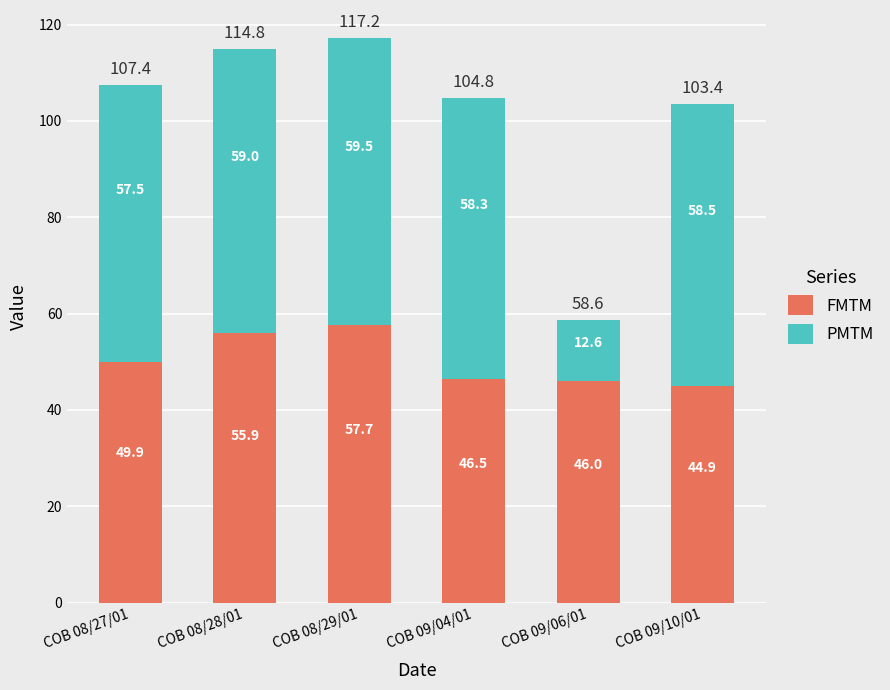

Count the number of data series in this chart.

2